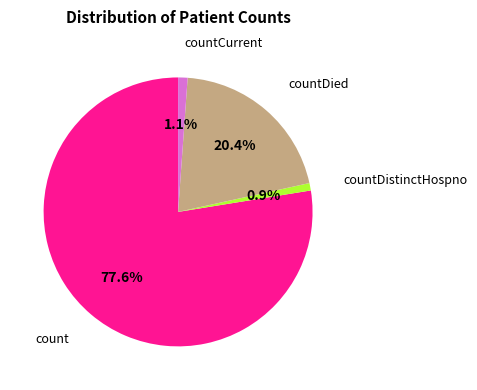

Is there a majority slice in this chart?

Yes